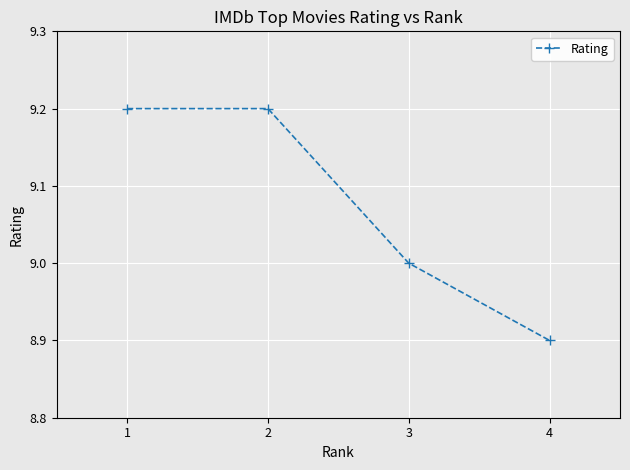

What is the sum of the values at 3 and 4?

17.9